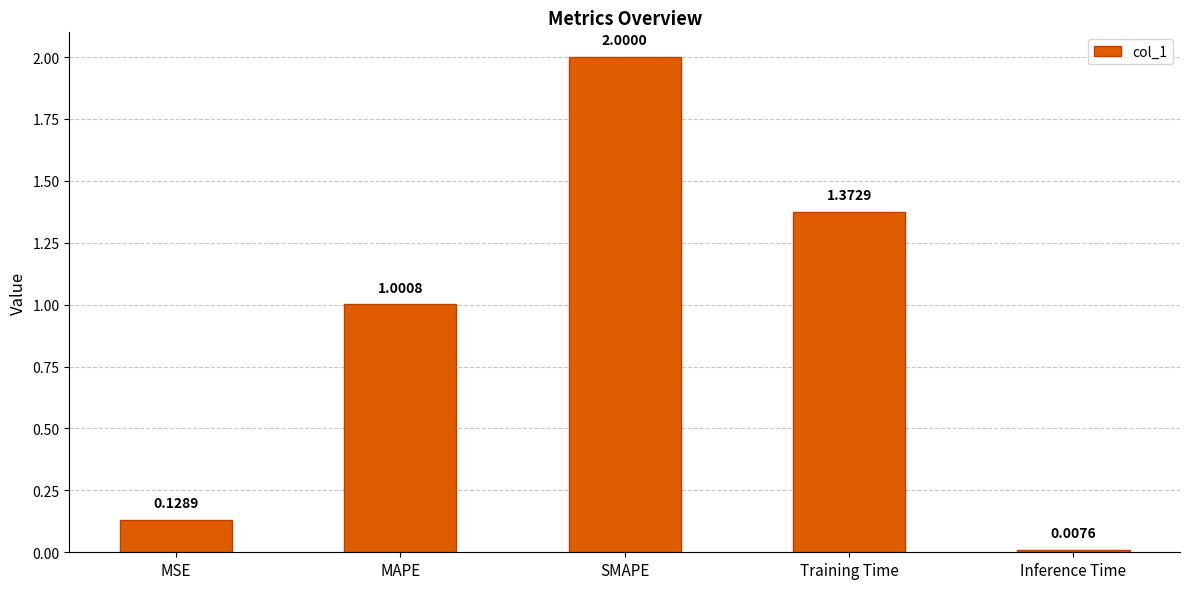

List the labels in order of value, smallest first.

Inference Time, MSE, MAPE, Training Time, SMAPE